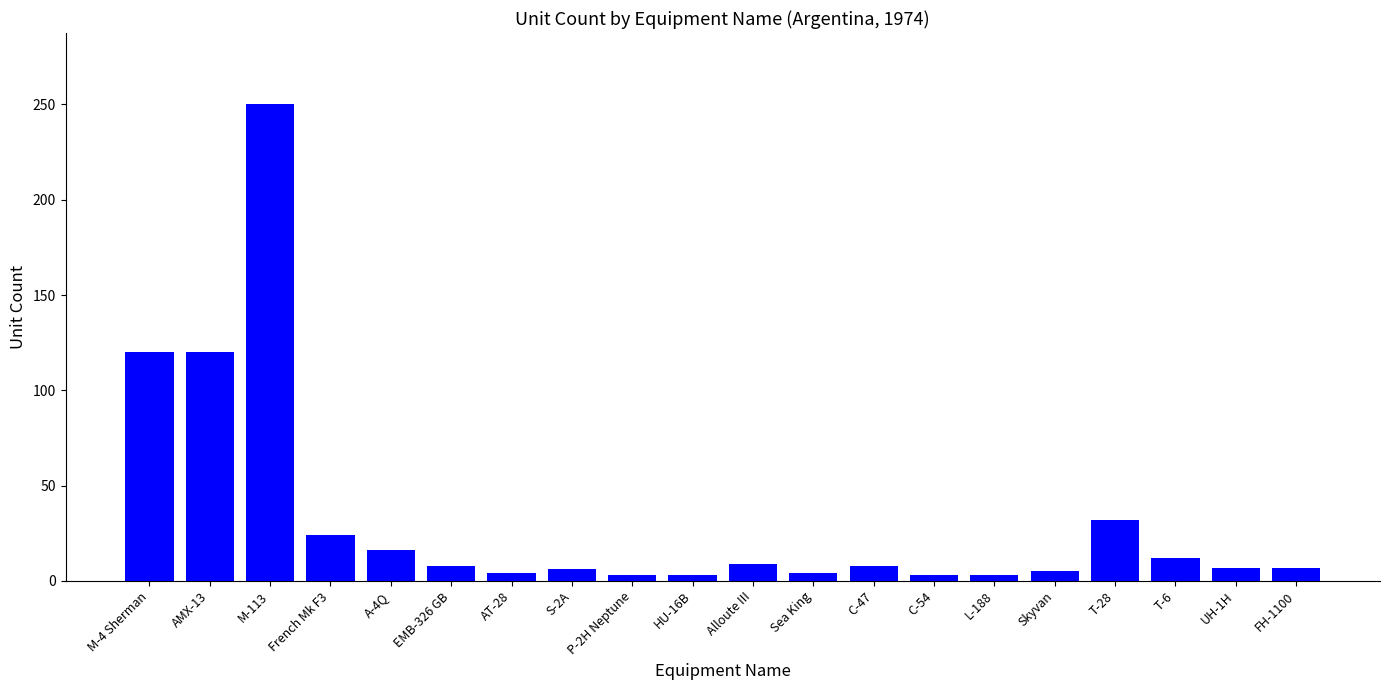

What is the greatest value displayed?

250